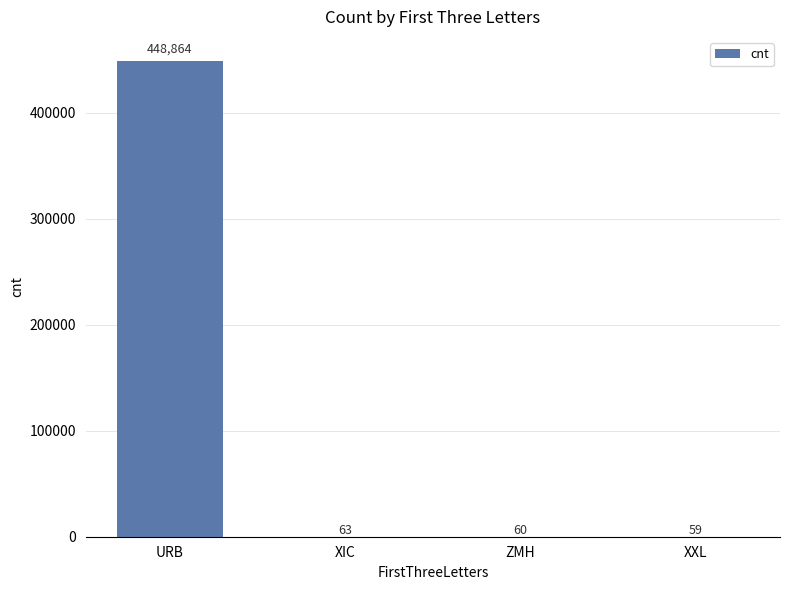

True or false: the data shows 59 at XXL.

True